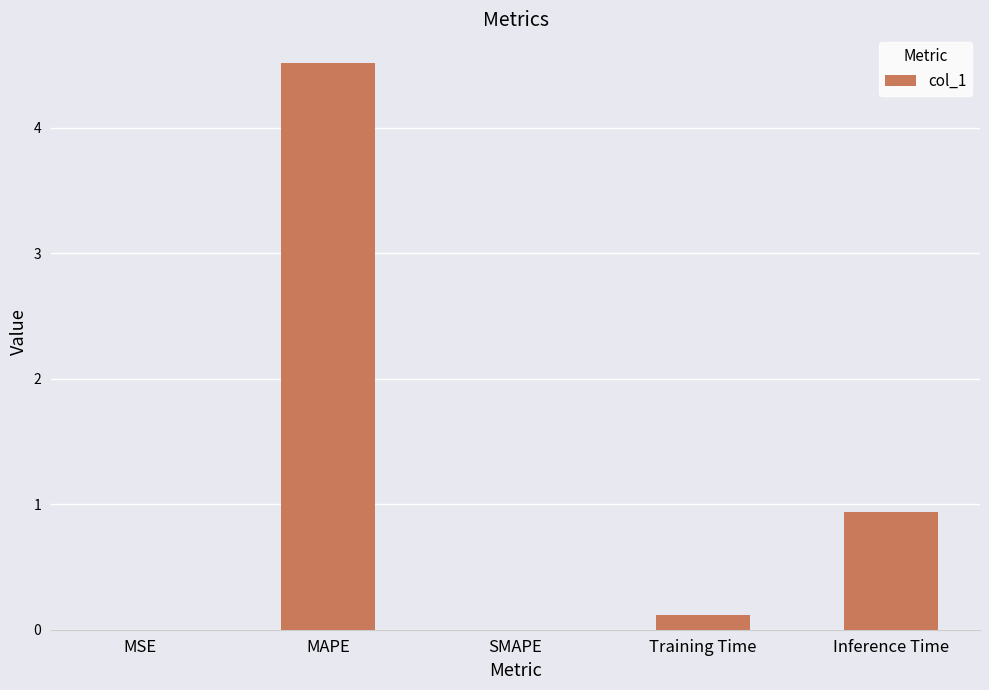

How many distinct data groups are displayed?

1